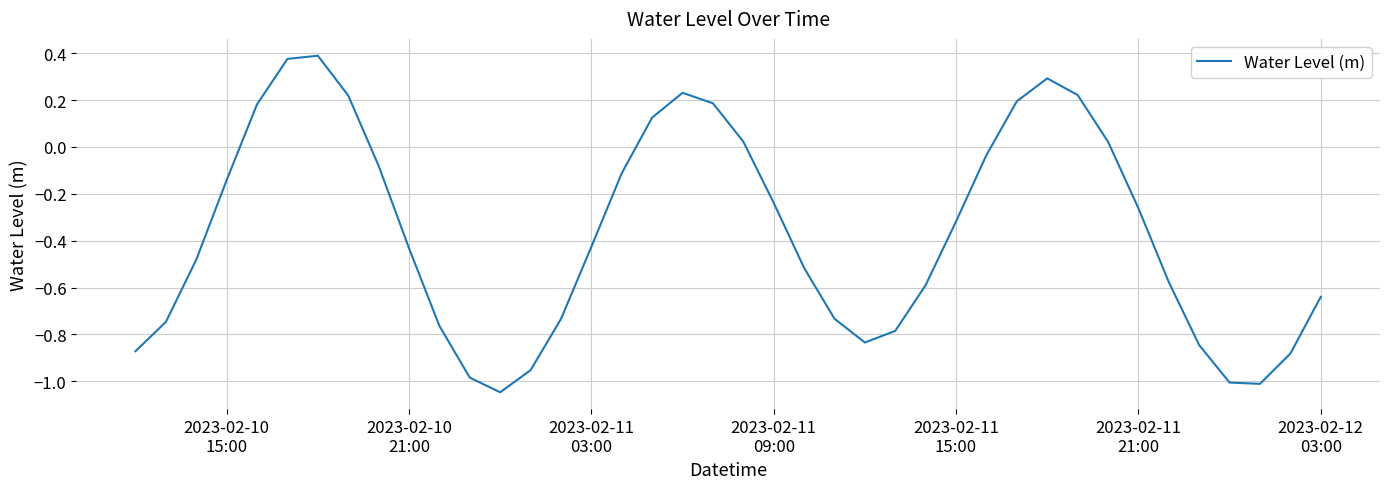

What is the difference between the maximum and minimum values?

1.4